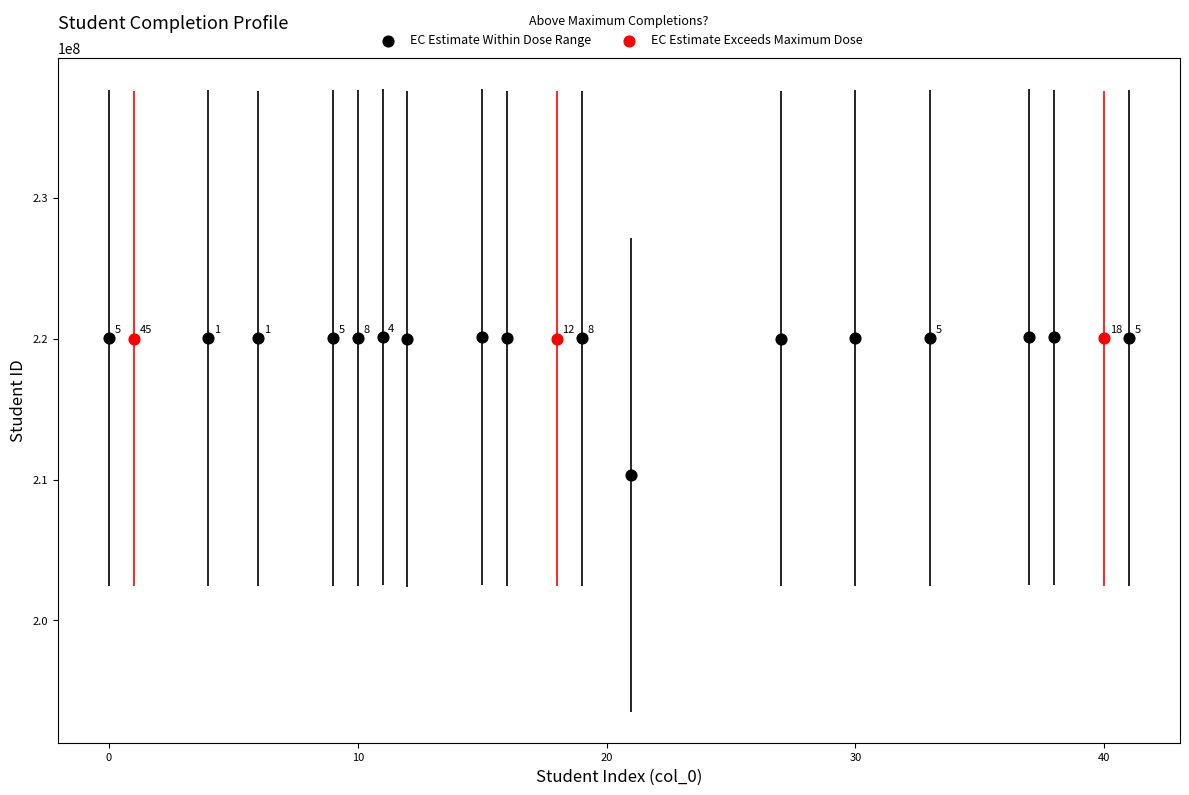

Which series reaches the maximum Y coordinate?

EC Estimate Within Dose Range